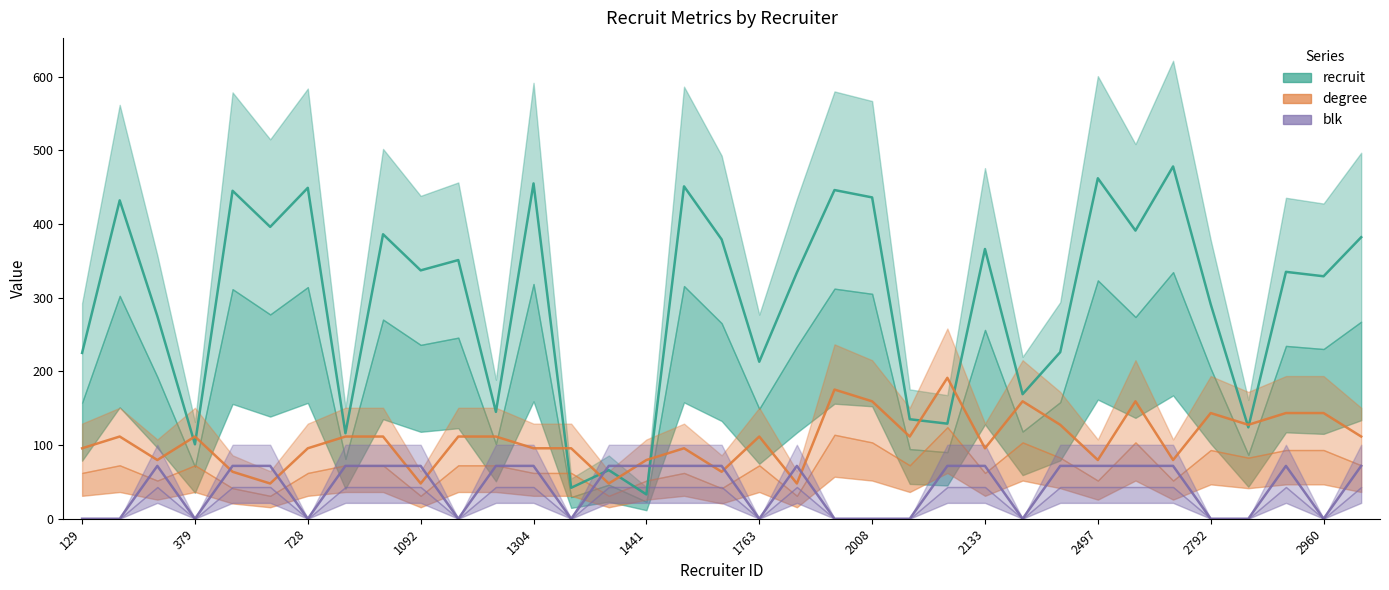

True or false: degree has a value of 193.4 at 379.

False